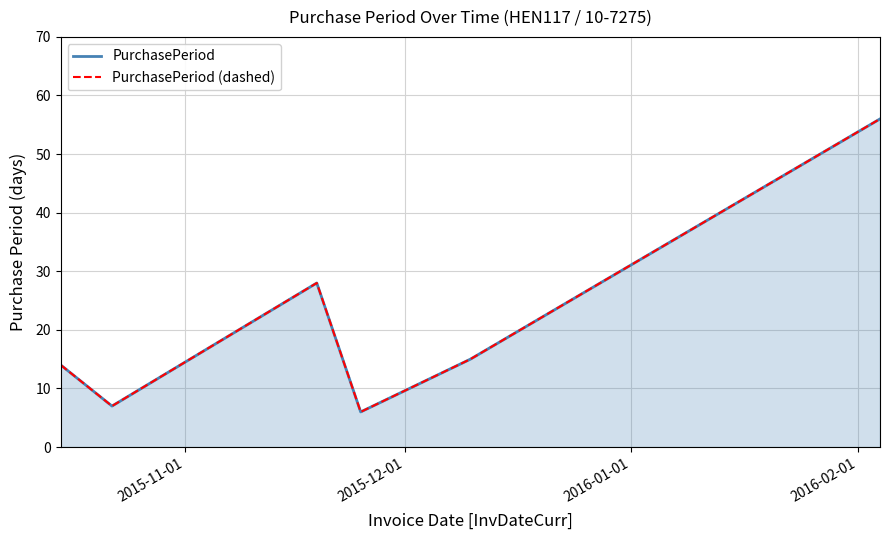

What are all the series names shown in the legend?

PurchasePeriod, PurchasePeriod (dashed)